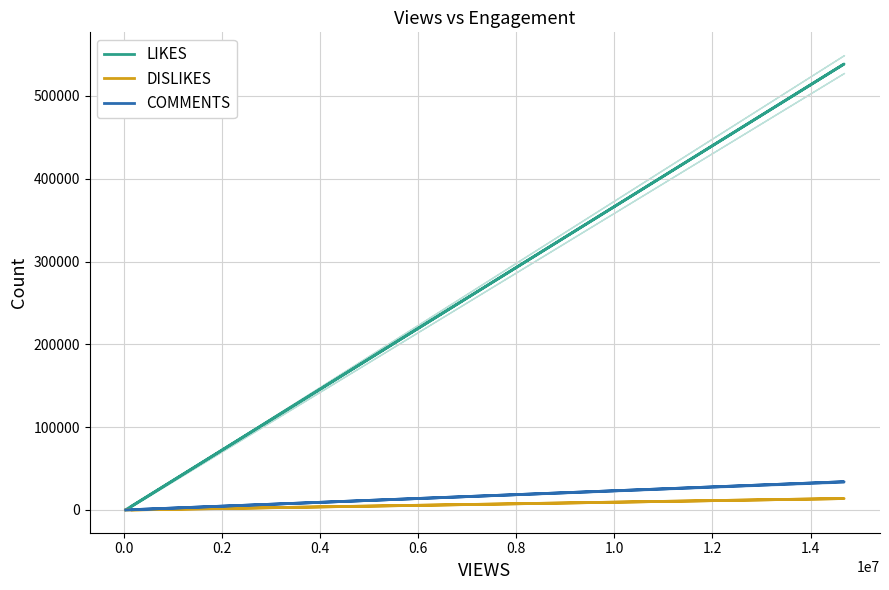

What is the minimum value for COMMENTS?

24